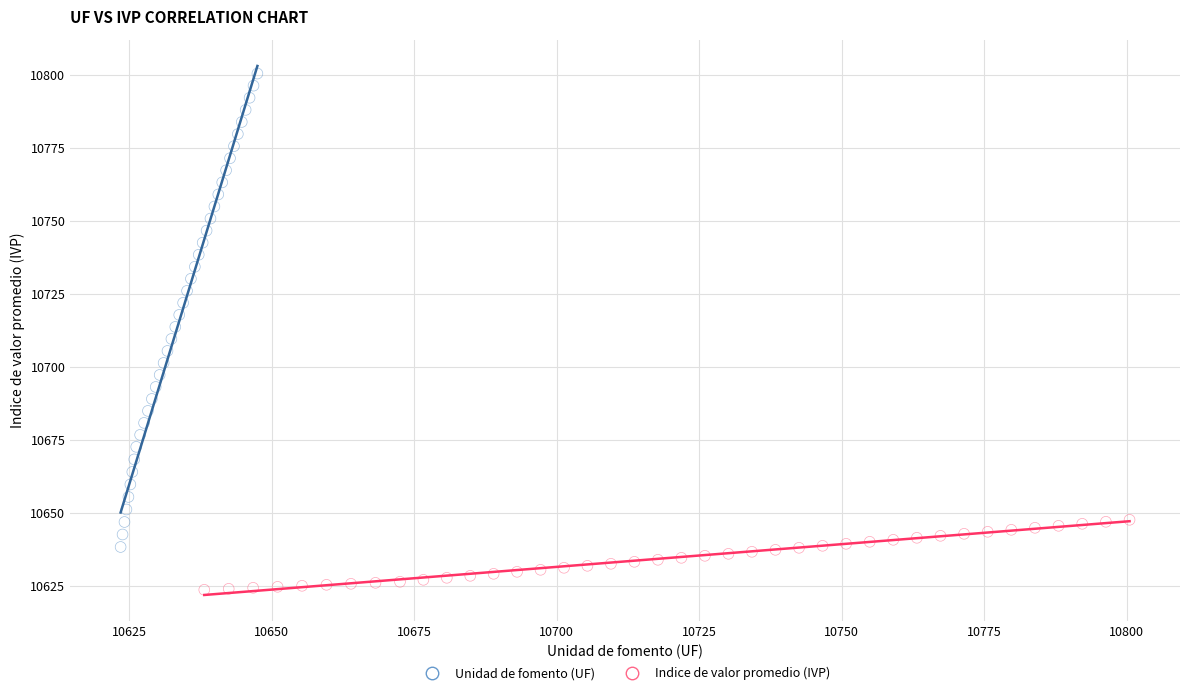

Which series contains the lowest Y value?

Indice de valor promedio (IVP)